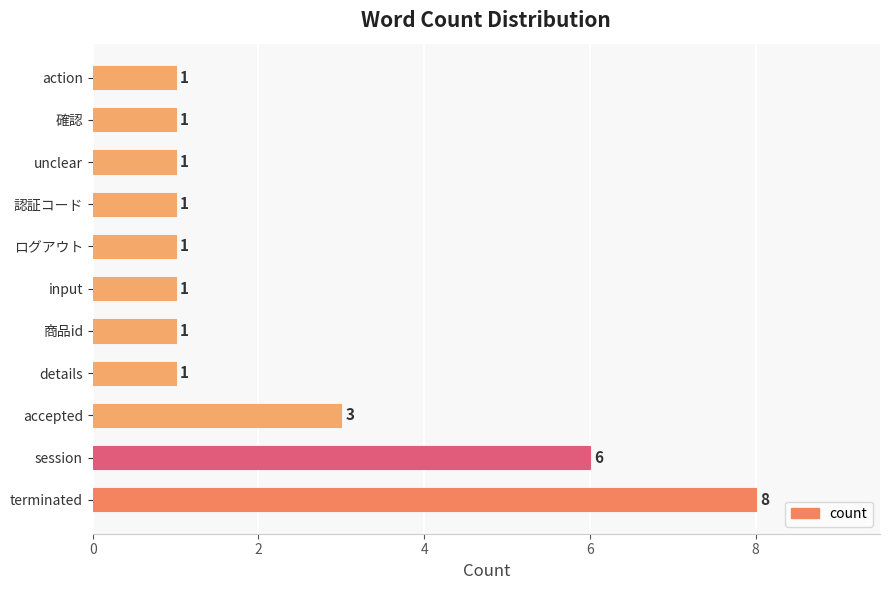

Which label corresponds to the largest value in the chart?

terminated